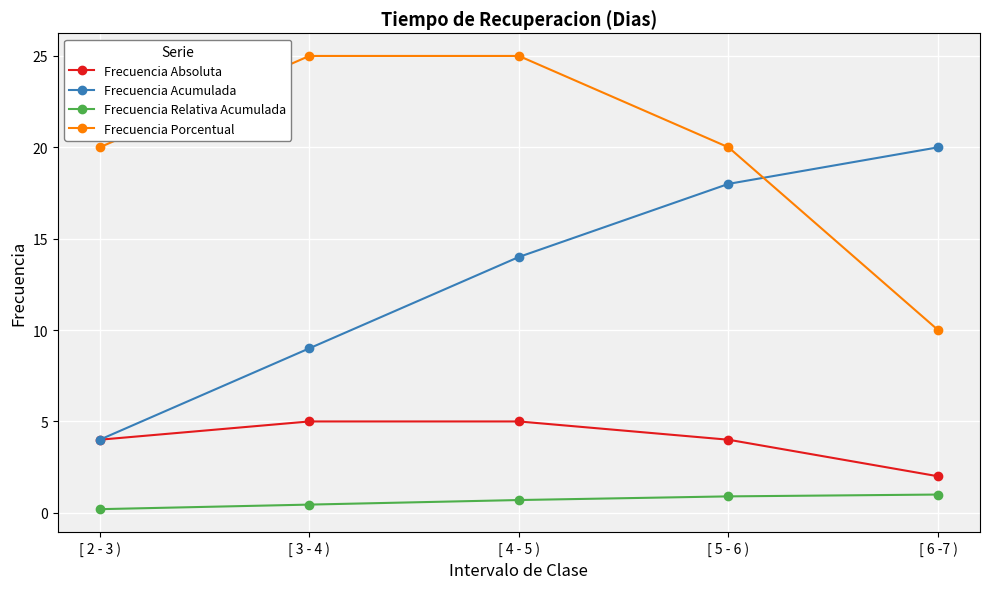

Where is Frecuencia Acumulada nearest to the value 12?

[ 4 - 5 )